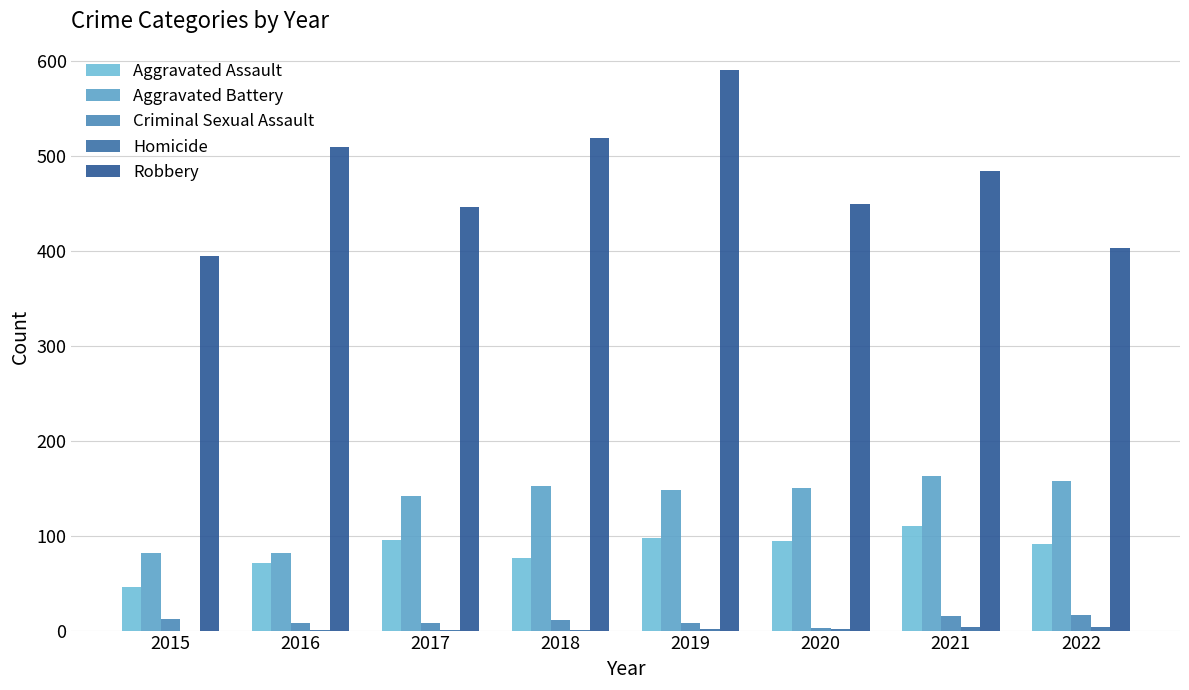

How many groups of bars are there?

8